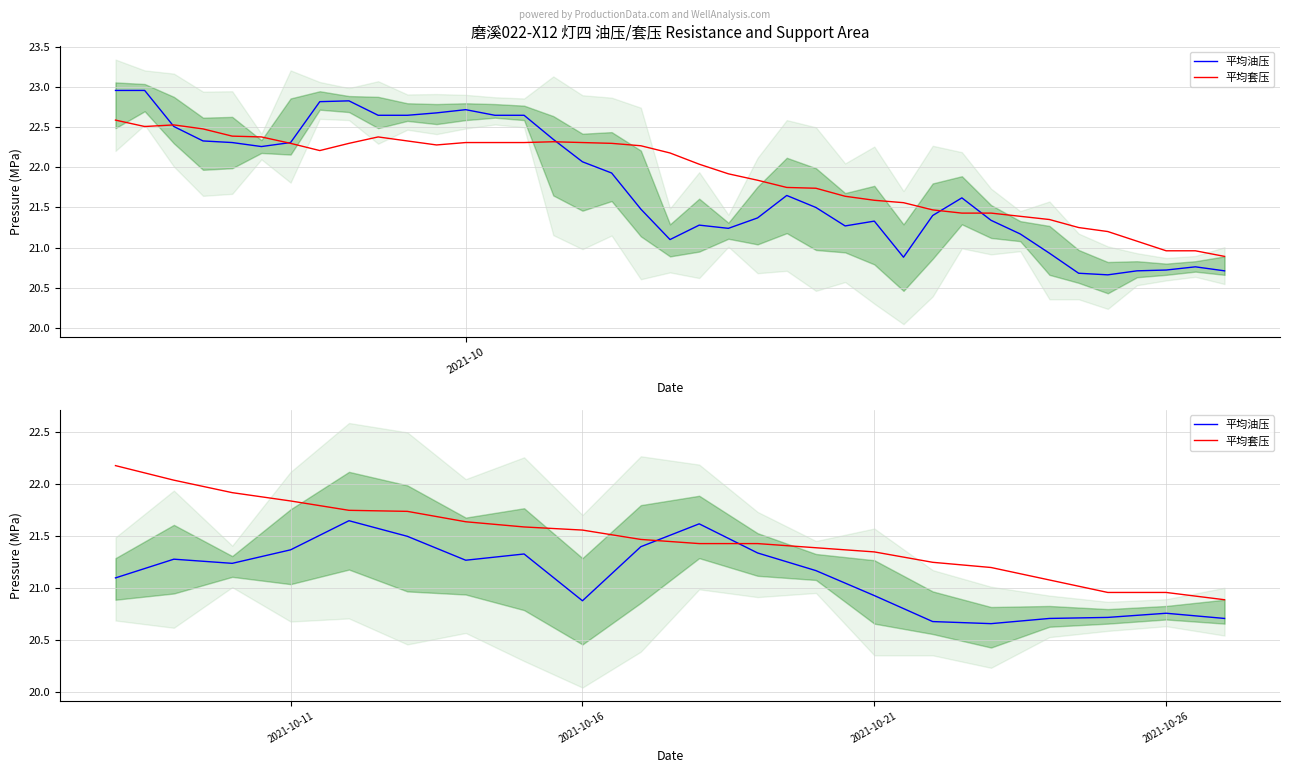

What are all the series names shown in the legend?

平均油压, 平均套压